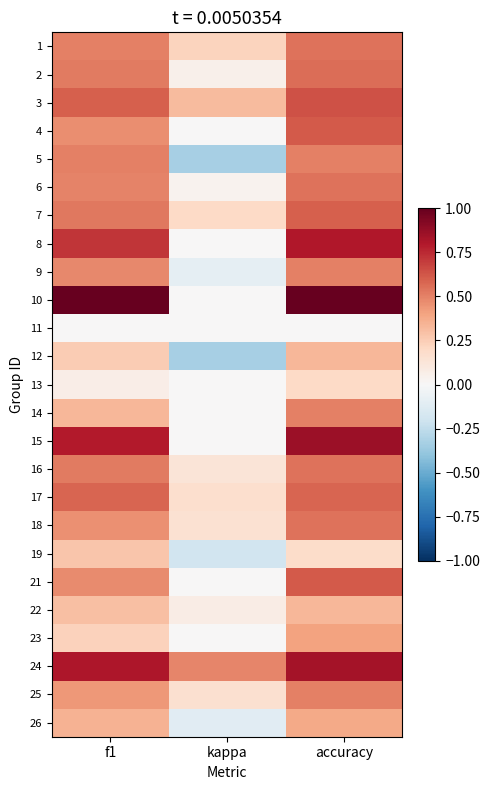

Which label corresponds to the largest value in the chart?

f1